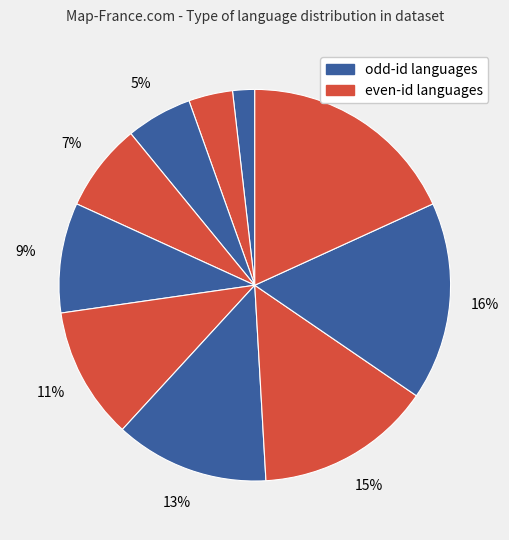

How many segments does this pie chart have?

10